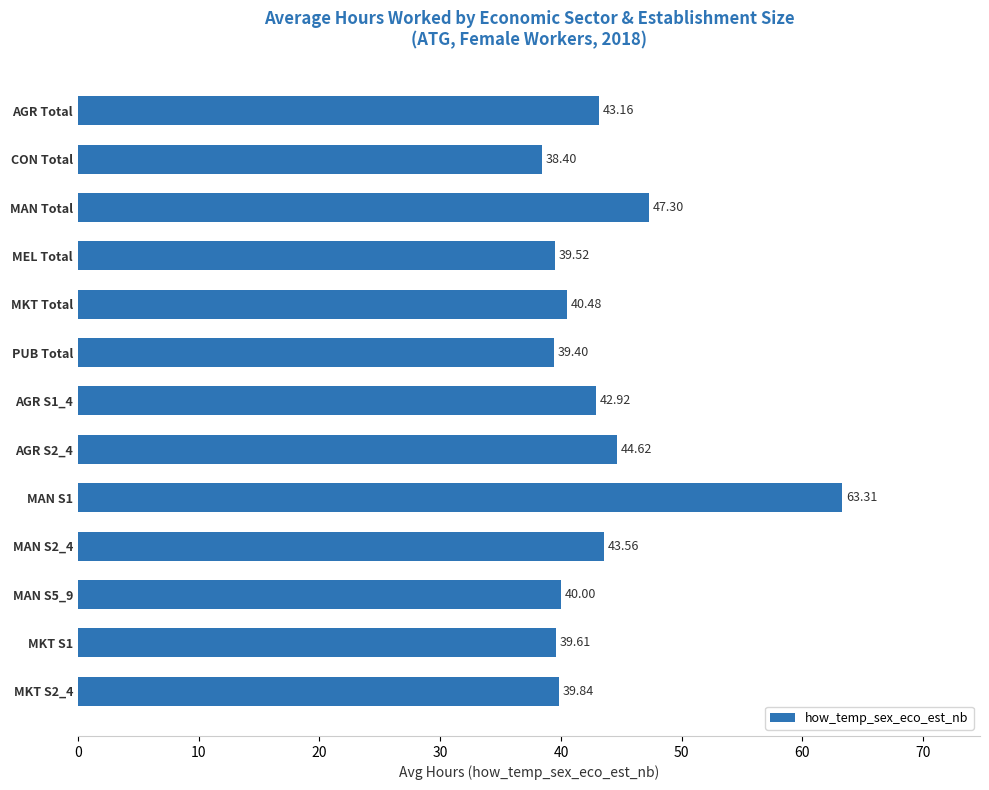

Which category has the lowest value across all series?

CON Total